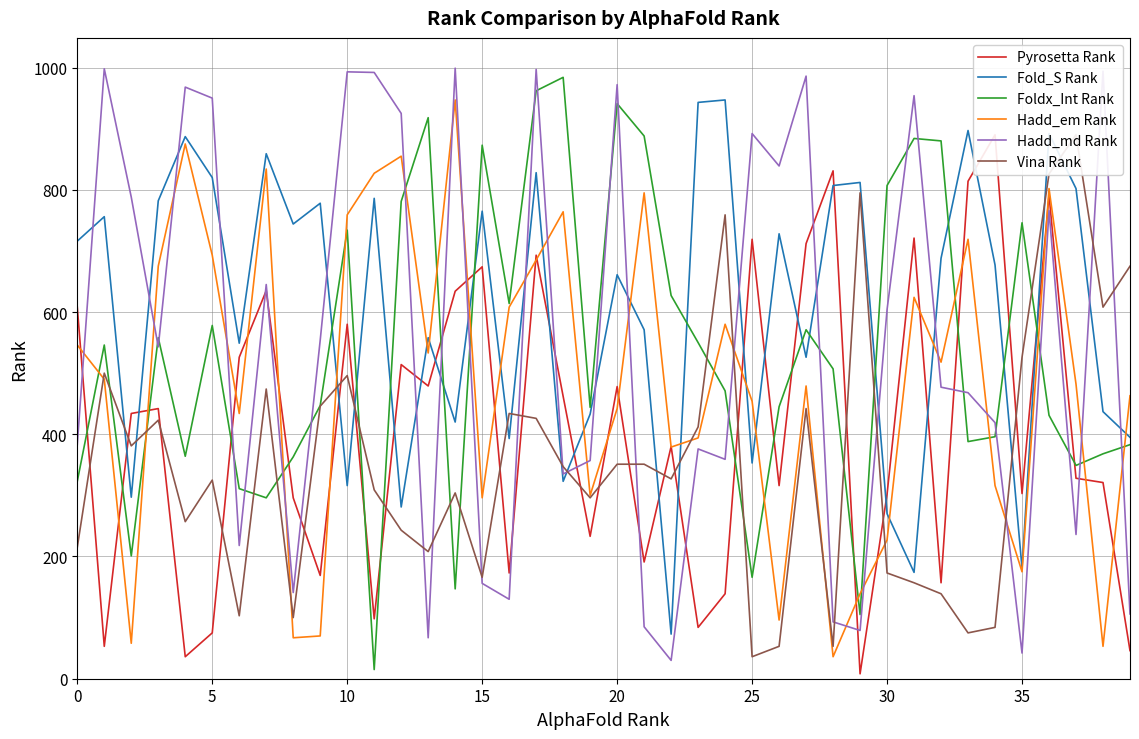

Which series has the largest total across all categories?

Fold_S Rank